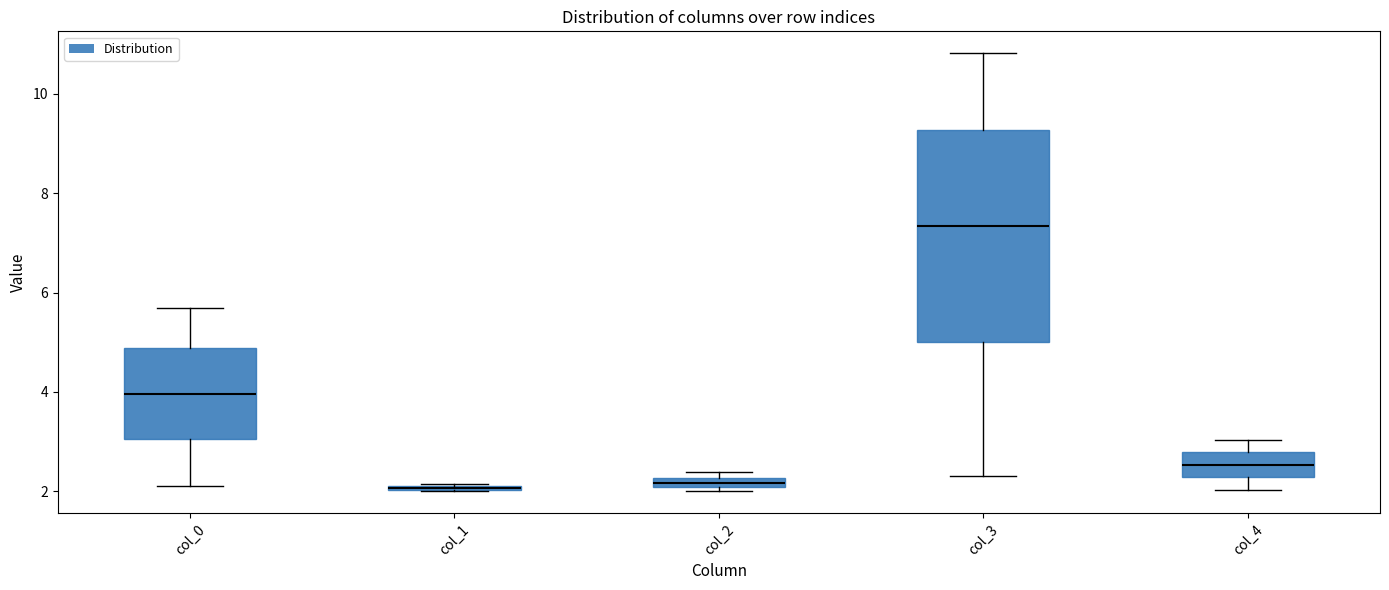

Where does the upper whisker of the box for col_0 end on the y-axis? The values are not printed on the chart, so give them approximately, as read against the axis.

5.6